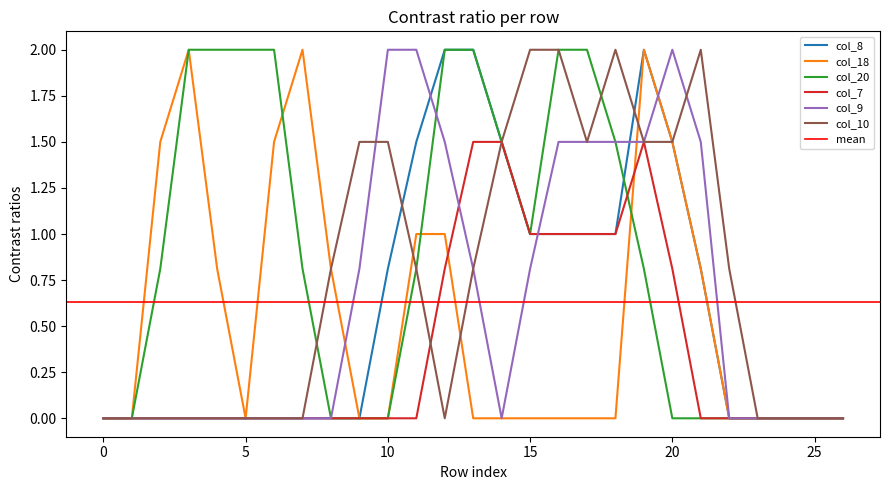

True or false: col_20 has a value of 0.0 at 0.

True